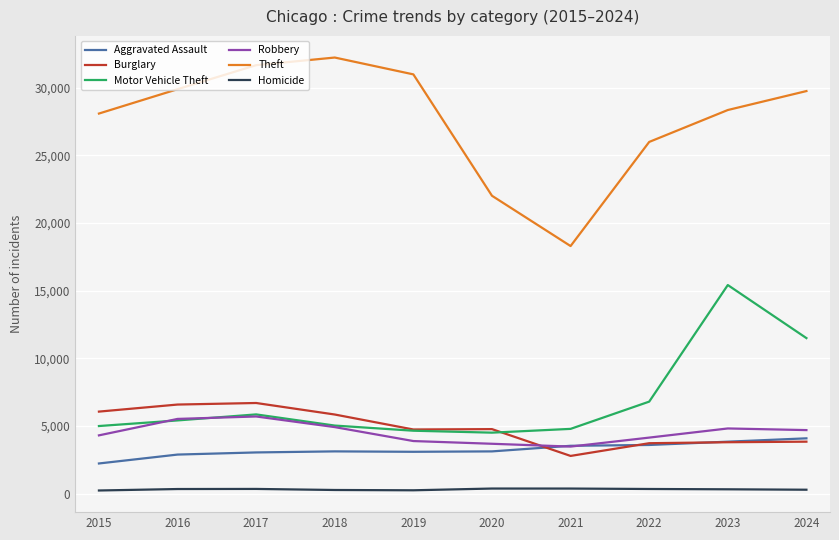

True or false: Motor Vehicle Theft and Theft cross at least once.

False